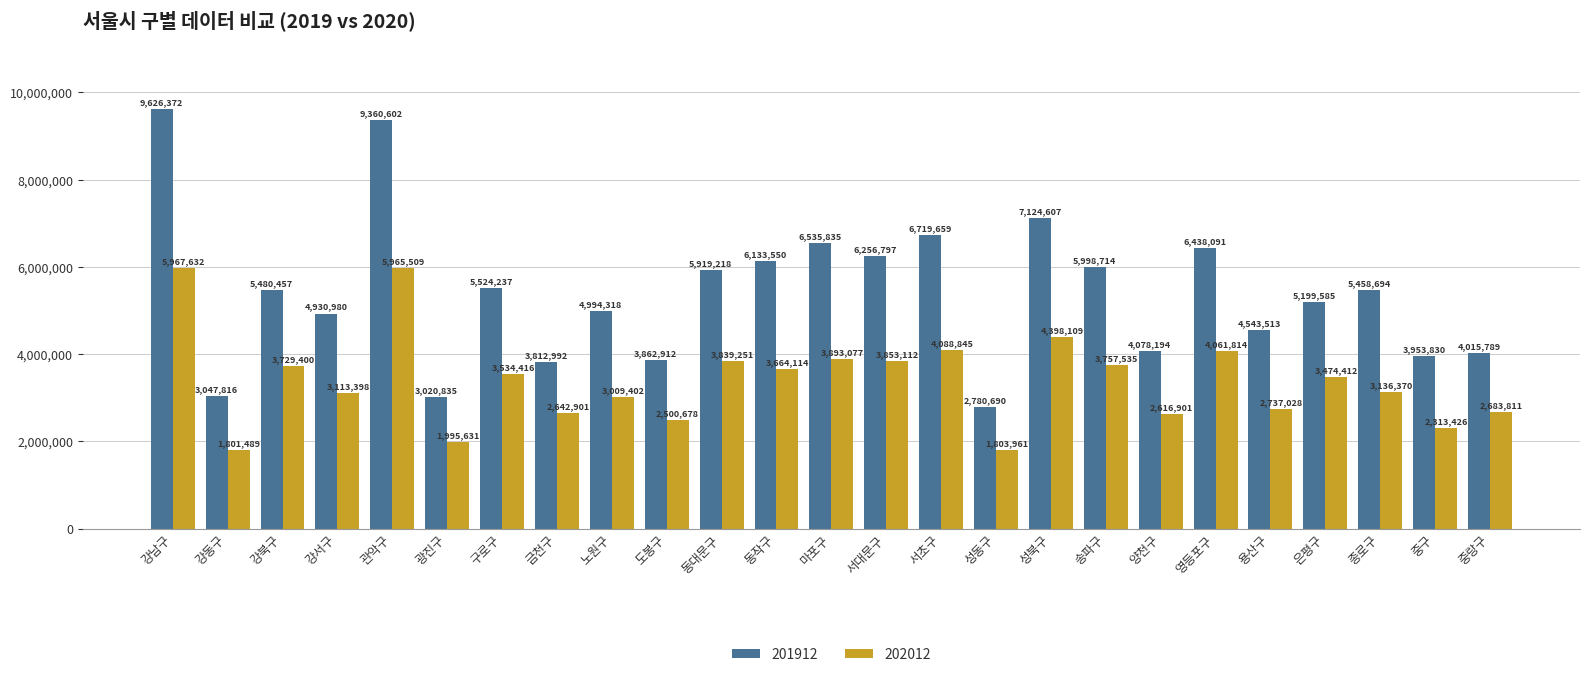

How many data points does each series have?

25